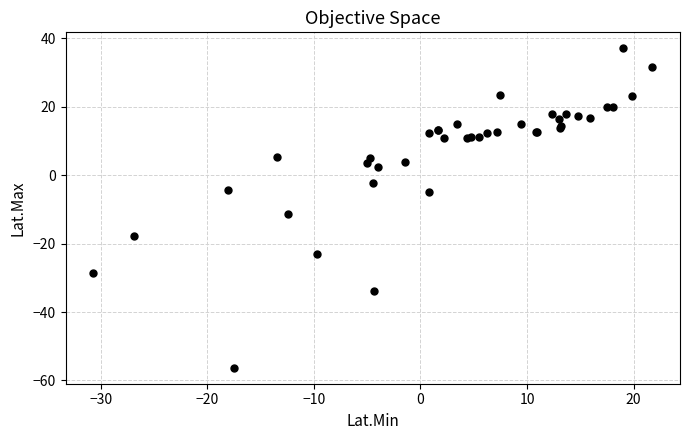

What Y value in the scatter plot is closest to -9?

-11.4